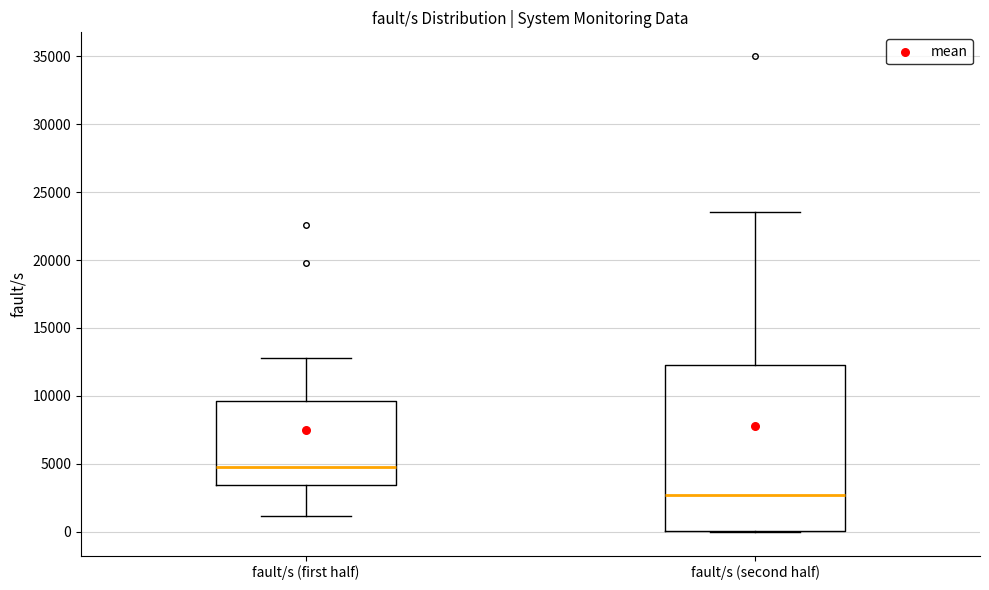

Which box has the highest median line?

fault/s (first half)